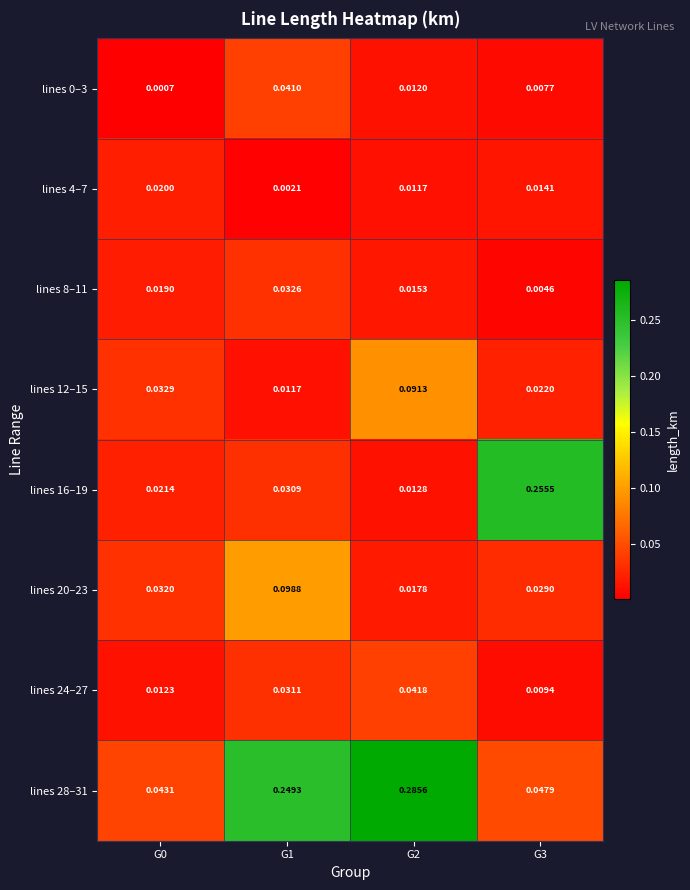

Is the value of lines 12–15 at G3 greater than the value of lines 0–3 at G2?

Yes